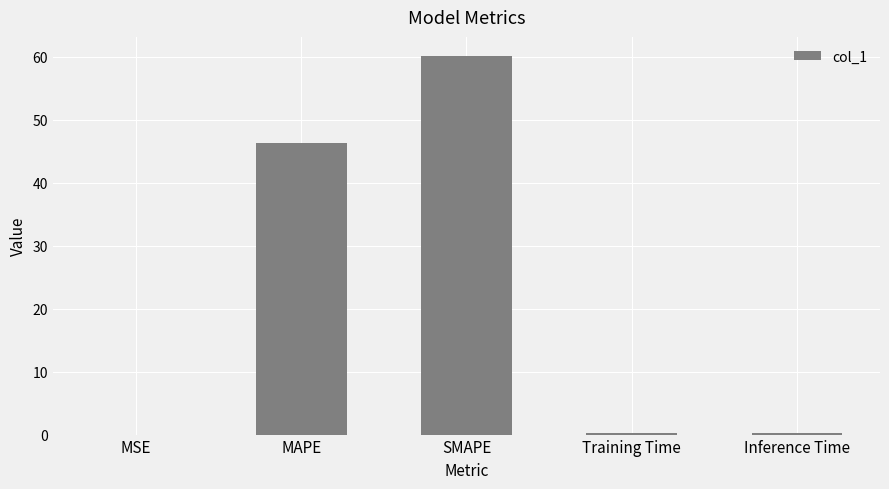

The chart shows a value of 0.0 at MSE. True or false?

True